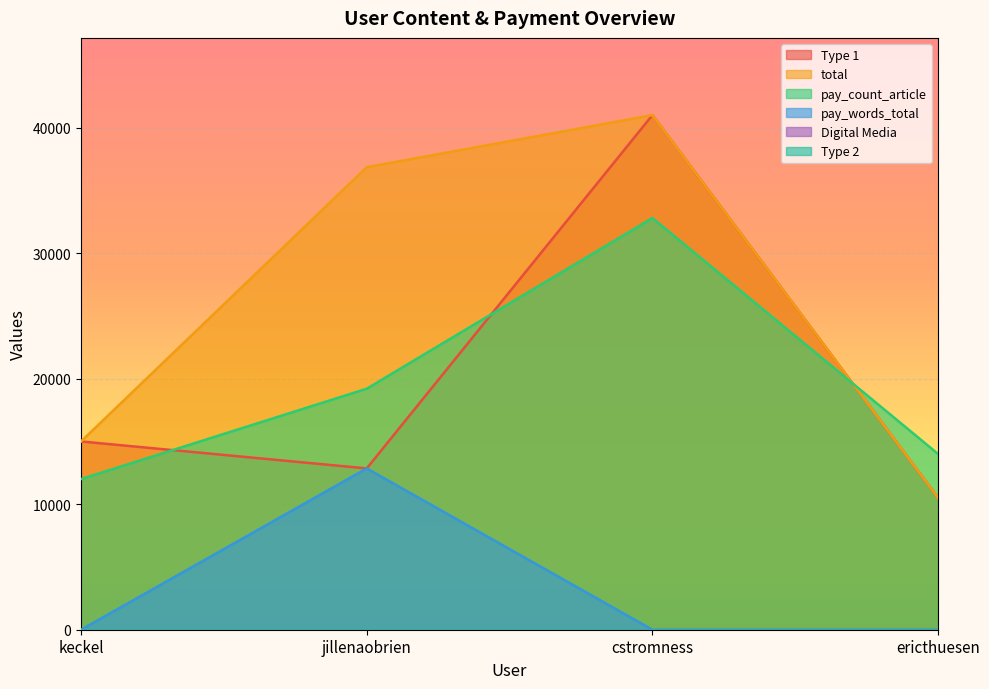

True or false: Type 1 has more than 0 interior local peaks.

True